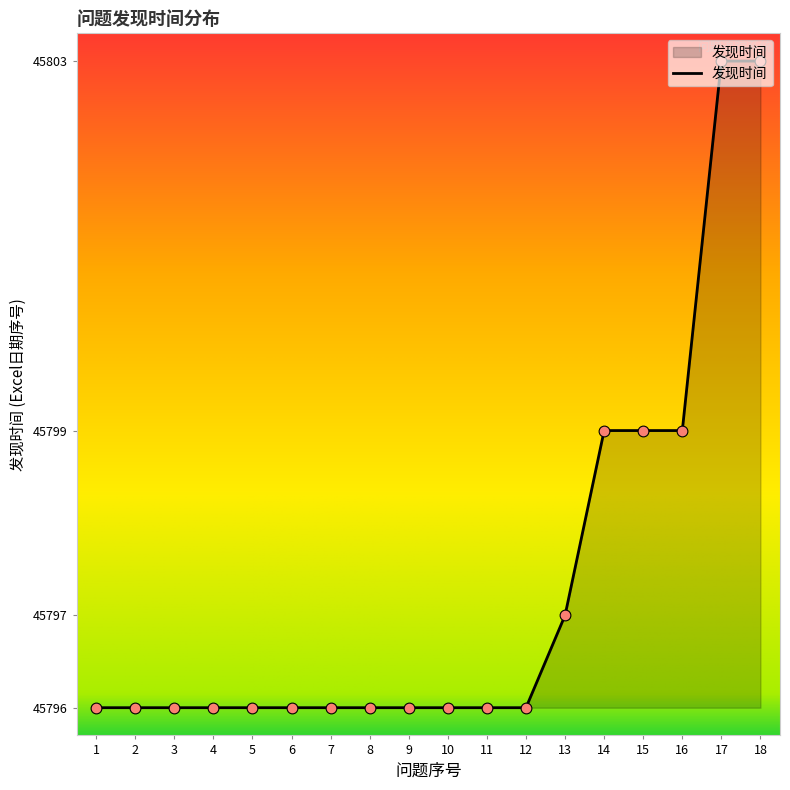

What is the ratio of the value at 11 to the value at 15?

1.0